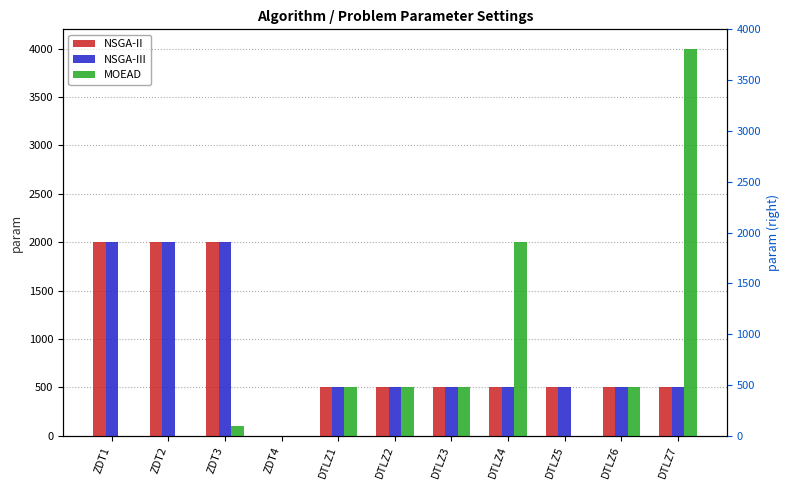

Which series has the widest spread of values?

MOEAD